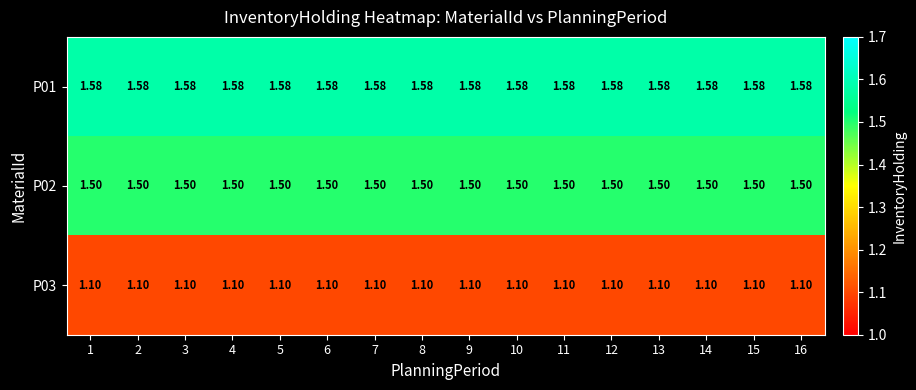

Is the value of P02 at 14 greater than the value of P03 at 10?

Yes